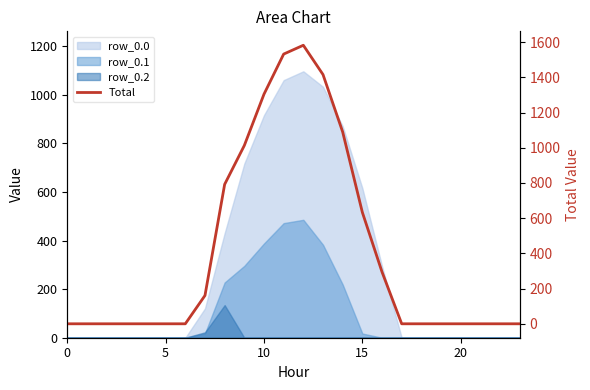

What is the change in value from 16 to 20?

-294.5